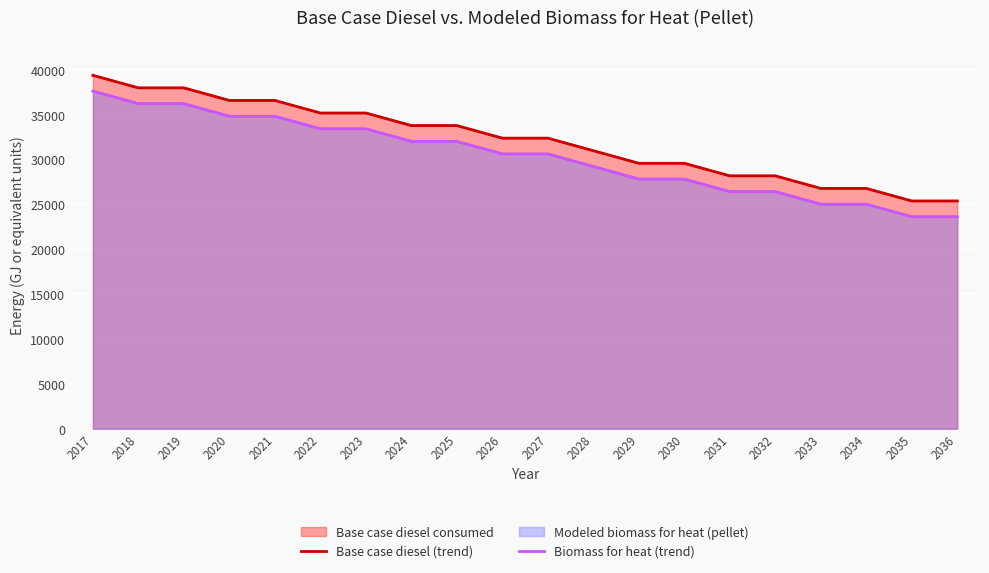

Which series changed the most between 2021 and 2033?

Base case diesel (trend)